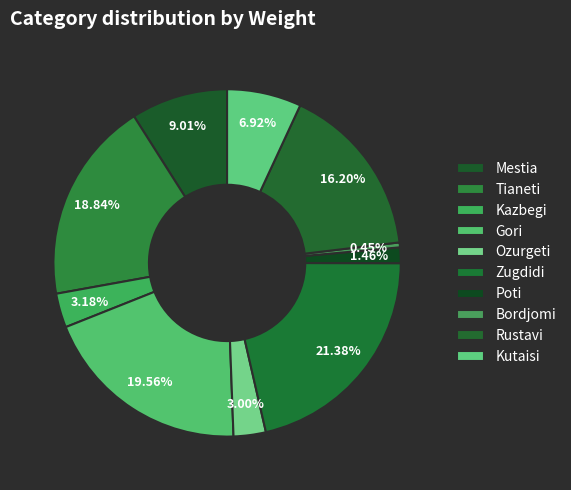

How many slices are in this pie chart?

10